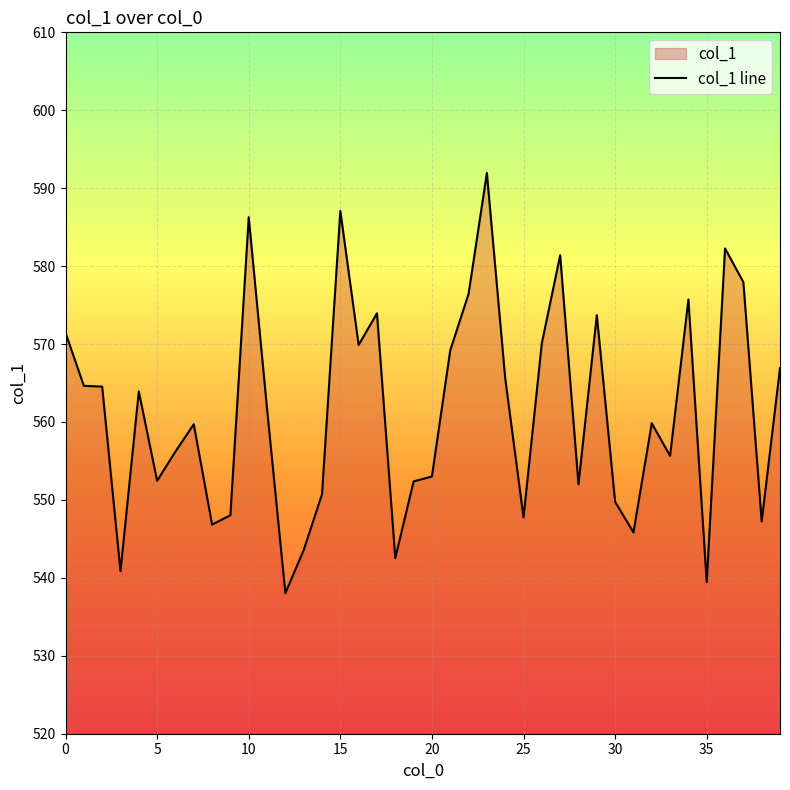

What is the greatest value displayed?

592.0